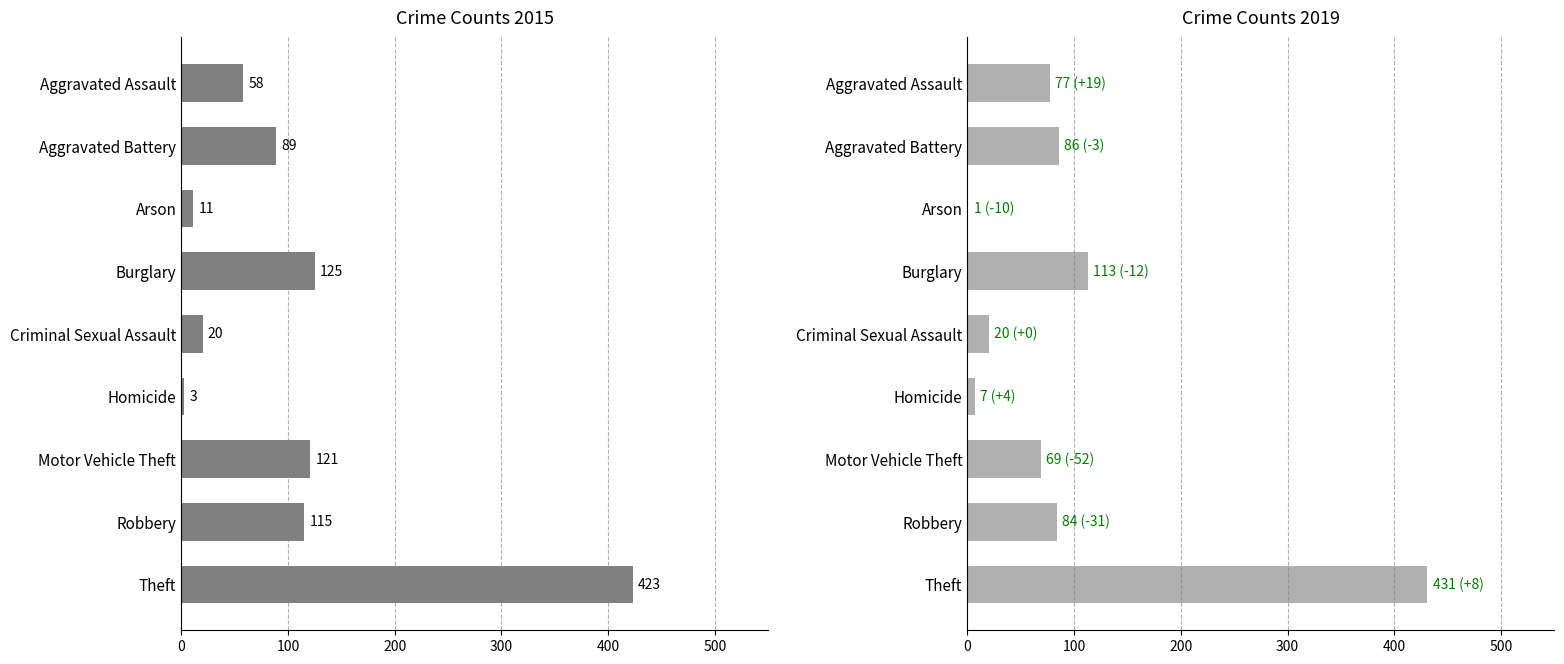

Are the bars grouped side by side (vs. stacked)?

Yes